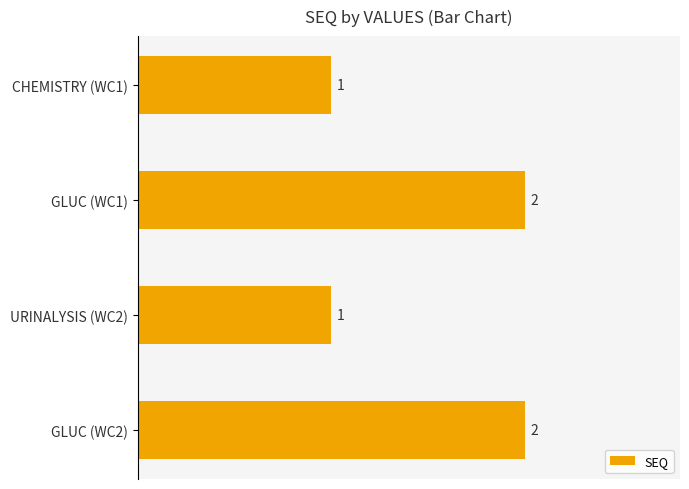

Reading top to bottom, what are all the values shown in this chart?

CHEMISTRY (WC1)=1	GLUC (WC1)=2	URINALYSIS (WC2)=1	GLUC (WC2)=2